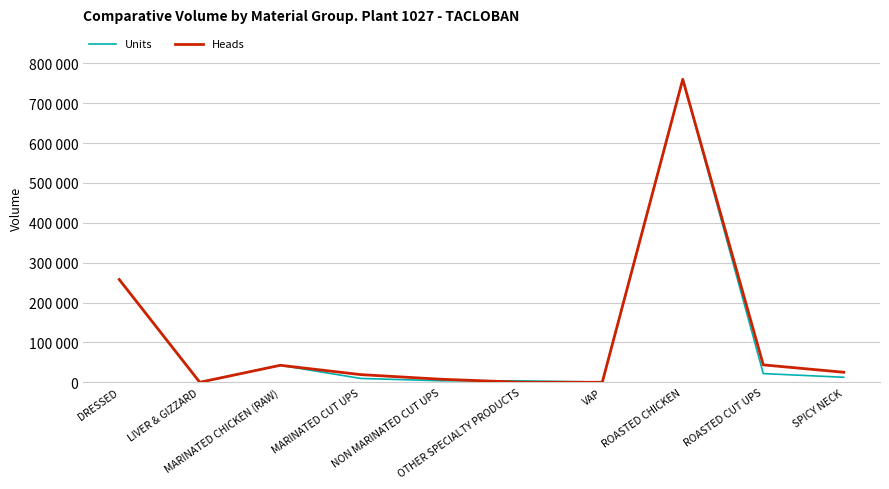

Does the chart display data point markers on the line(s)?

No